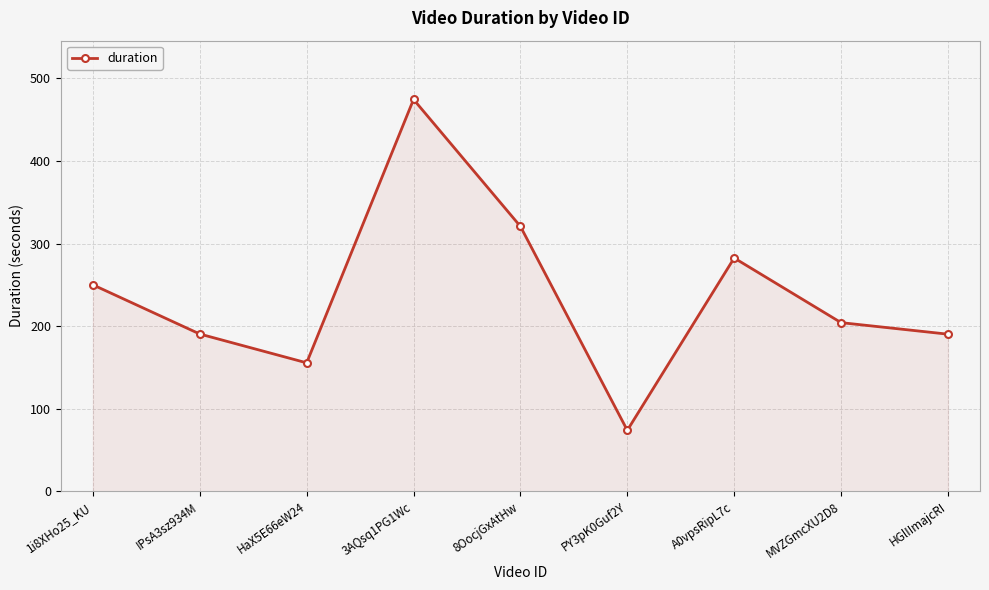

What is the average value?

238.0